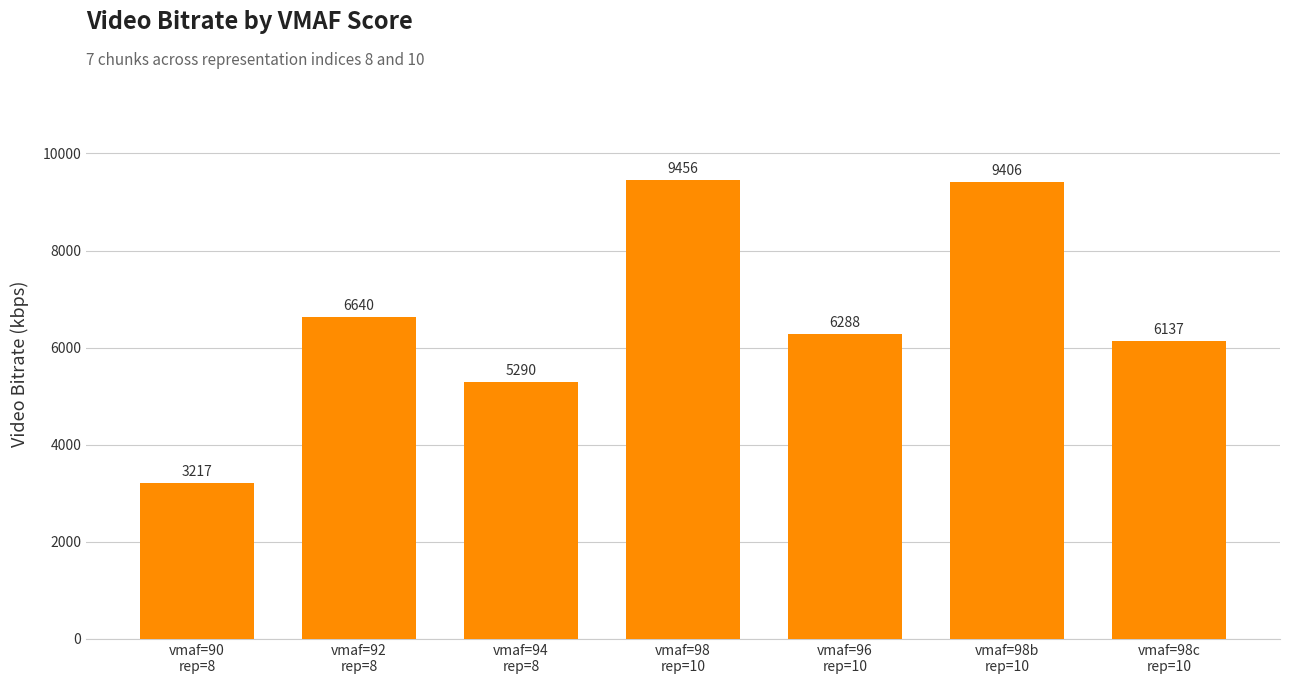

Rank the categories by value from lowest to highest.

vmaf=90
rep=8, vmaf=94
rep=8, vmaf=98c
rep=10, vmaf=96
rep=10, vmaf=92
rep=8, vmaf=98b
rep=10, vmaf=98
rep=10